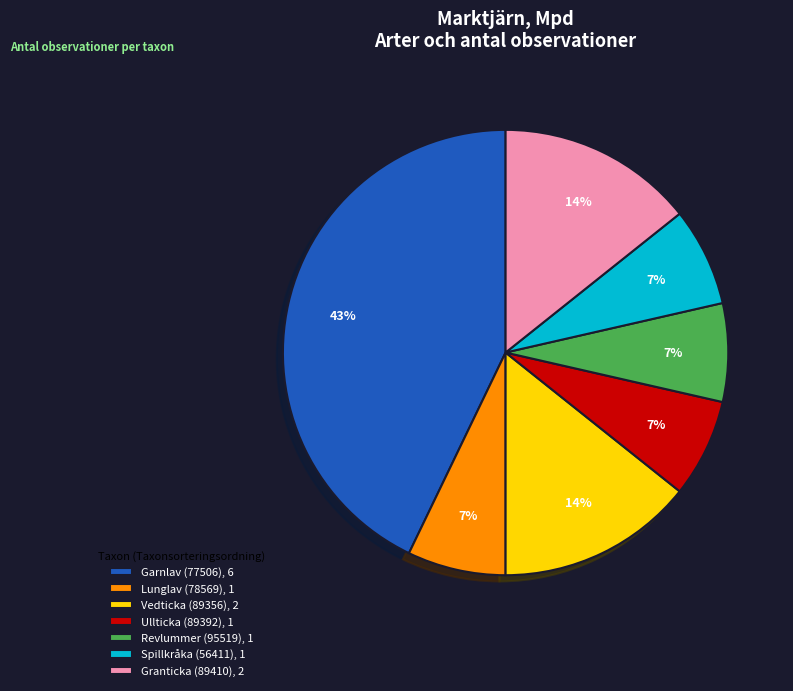

Is there a majority slice in this chart?

No